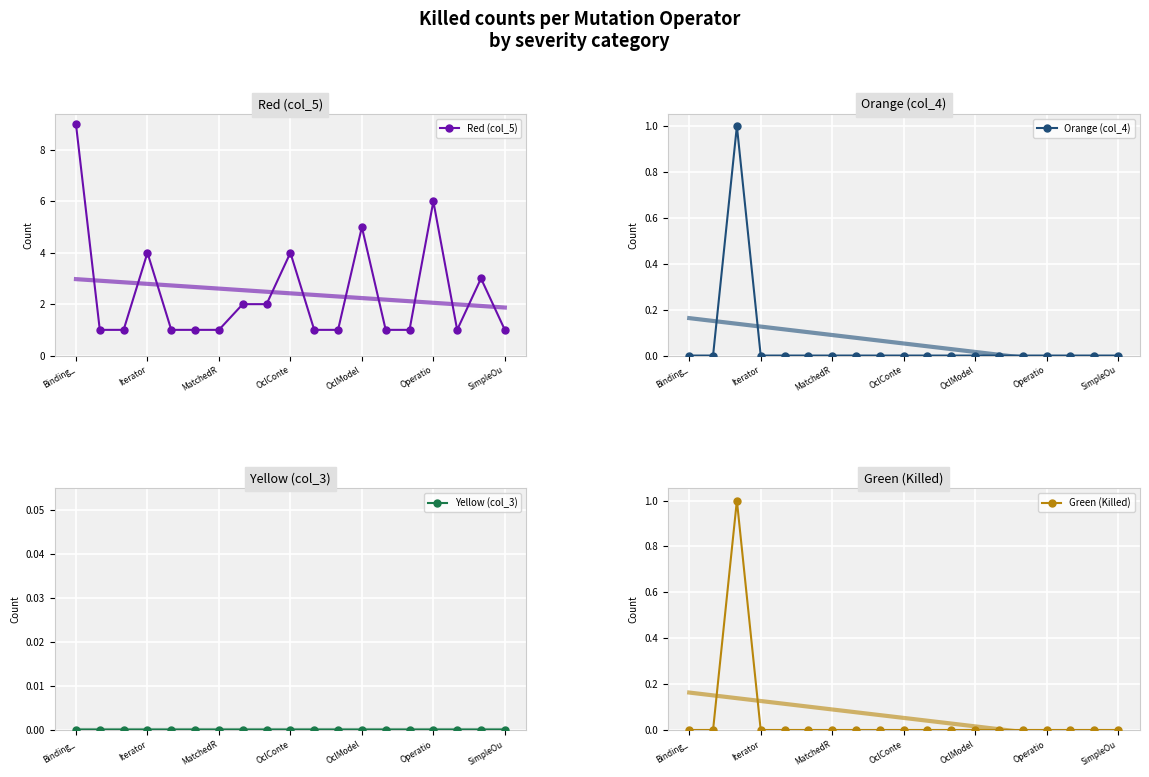

How many distinct data groups are displayed?

4